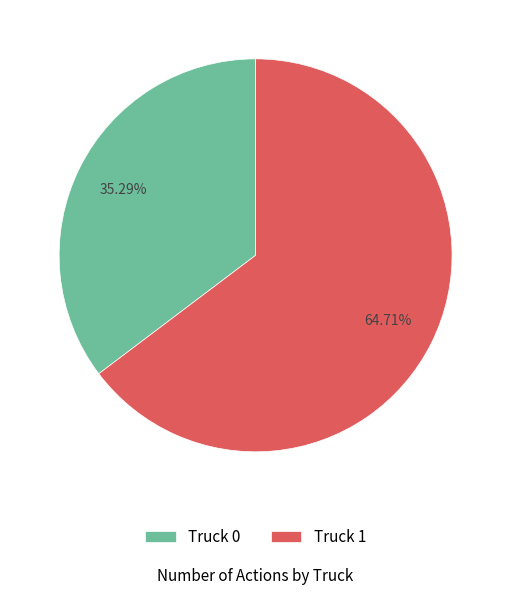

Is there any slice that represents more than half of the pie?

Yes